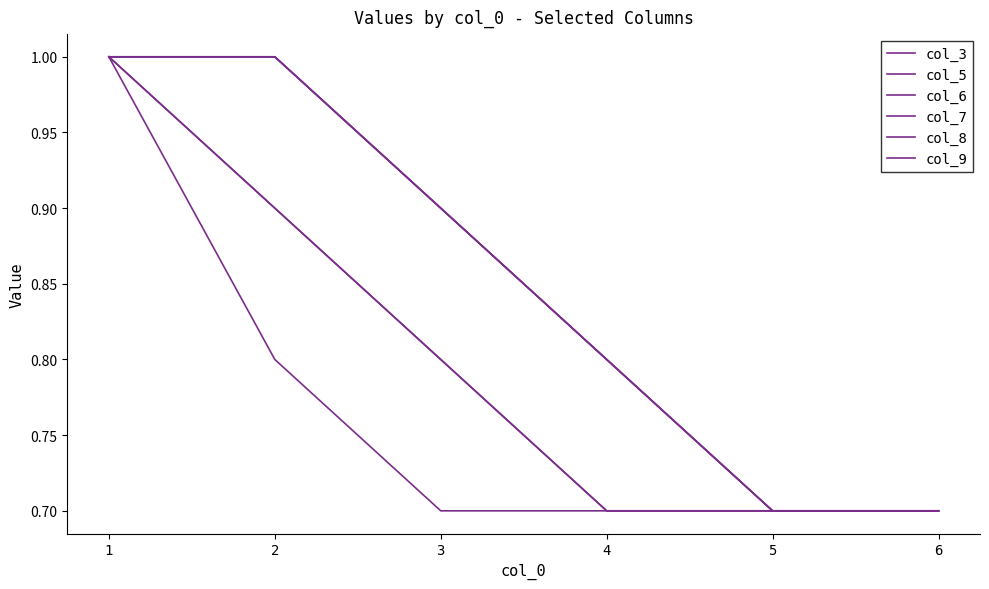

Reading left to right, list all the values displayed in this chart.

col_3: 1=1.0	2=0.8	3=0.7	4=0.7	5=0.7	6=0.7
col_5: 1=1.0	2=0.9	3=0.8	4=0.7	5=0.7	6=0.7
col_6: 1=1.0	2=0.9	3=0.8	4=0.7	5=0.7	6=0.7
col_7: 1=1.0	2=1.0	3=0.9	4=0.8	5=0.7	6=0.7
col_8: 1=1.0	2=1.0	3=0.9	4=0.8	5=0.7	6=0.7
col_9: 1=1.0	2=1.0	3=0.9	4=0.8	5=0.7	6=0.7